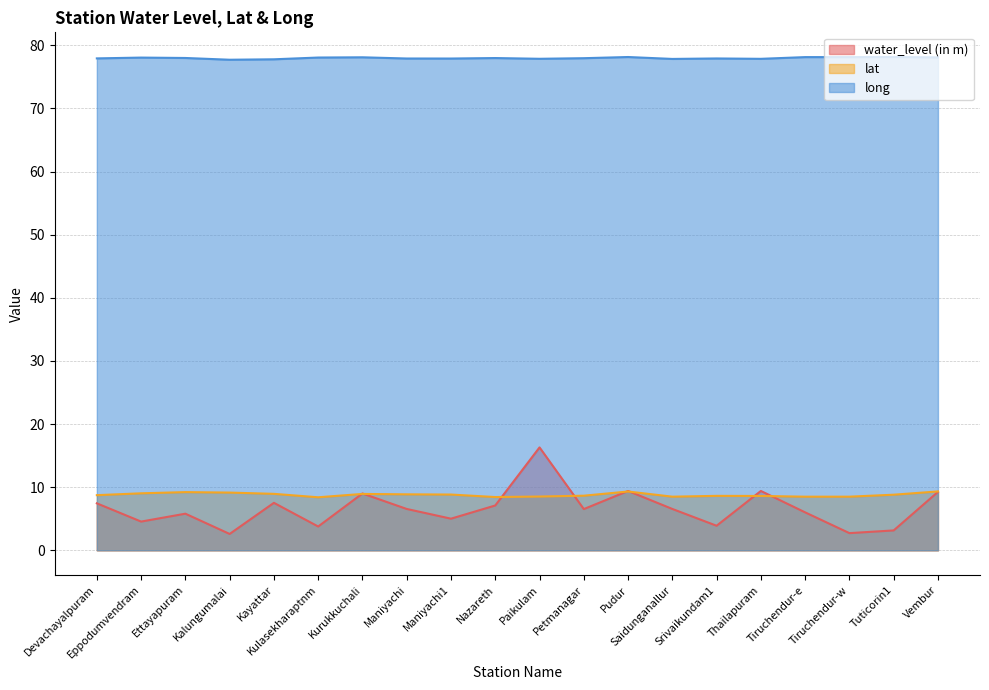

What is the sum of the lat values at Ettayapuram and Tiruchendur-e?

17.7